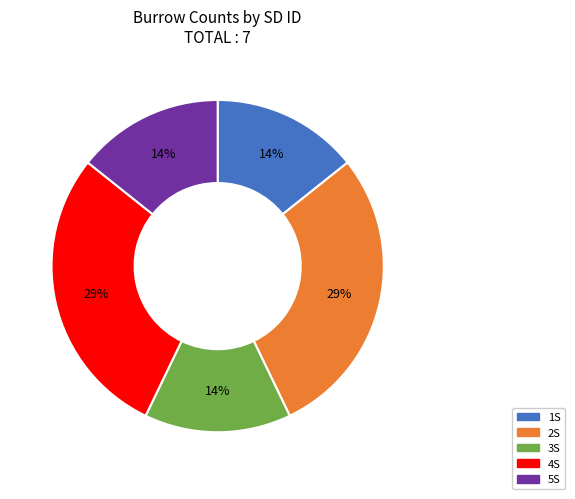

What percentage is the 2S slice, to the nearest percent?

29%